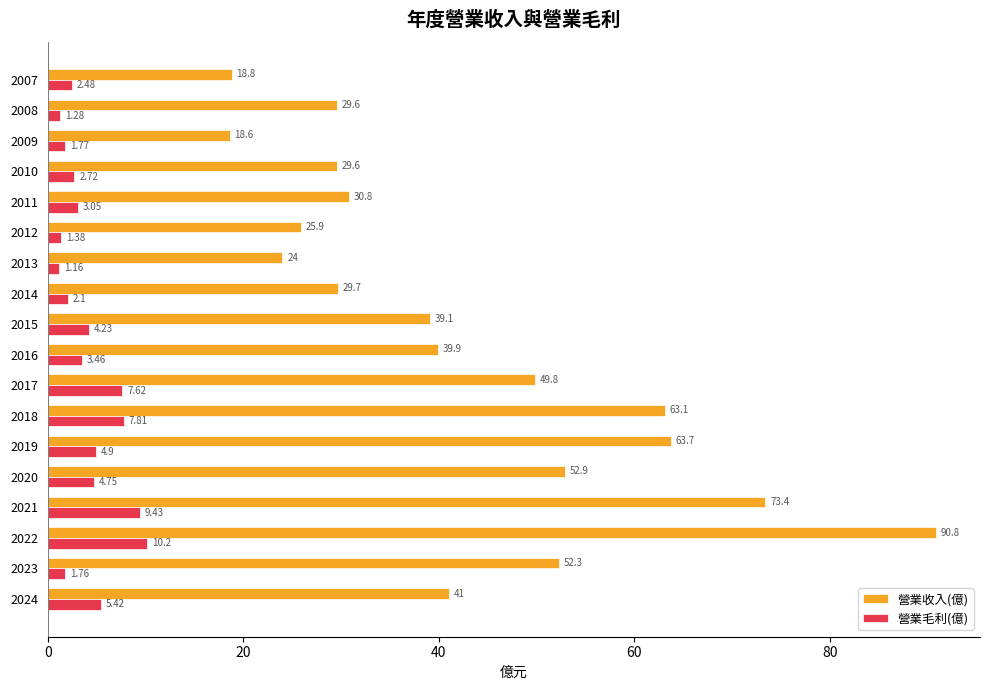

At how many categories does at least one series exceed 5?

18